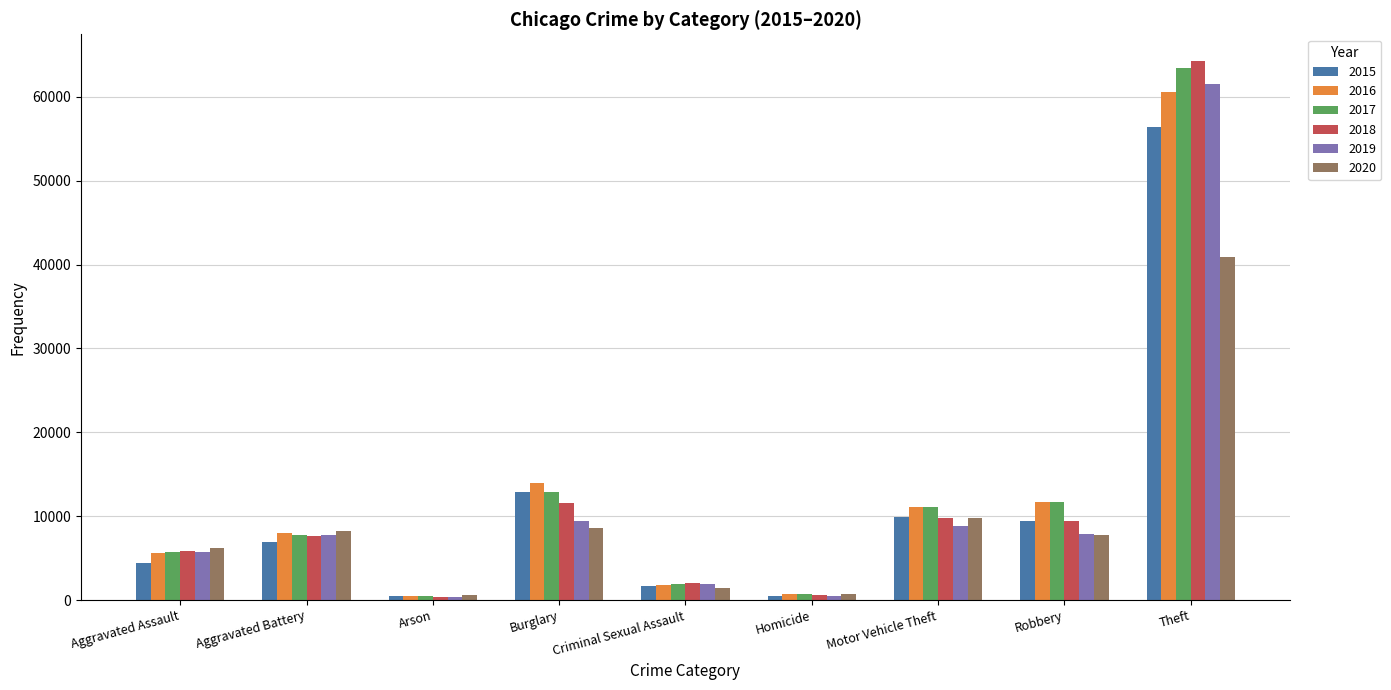

The 2020 series shows 3866 at Aggravated Assault. True or false?

False